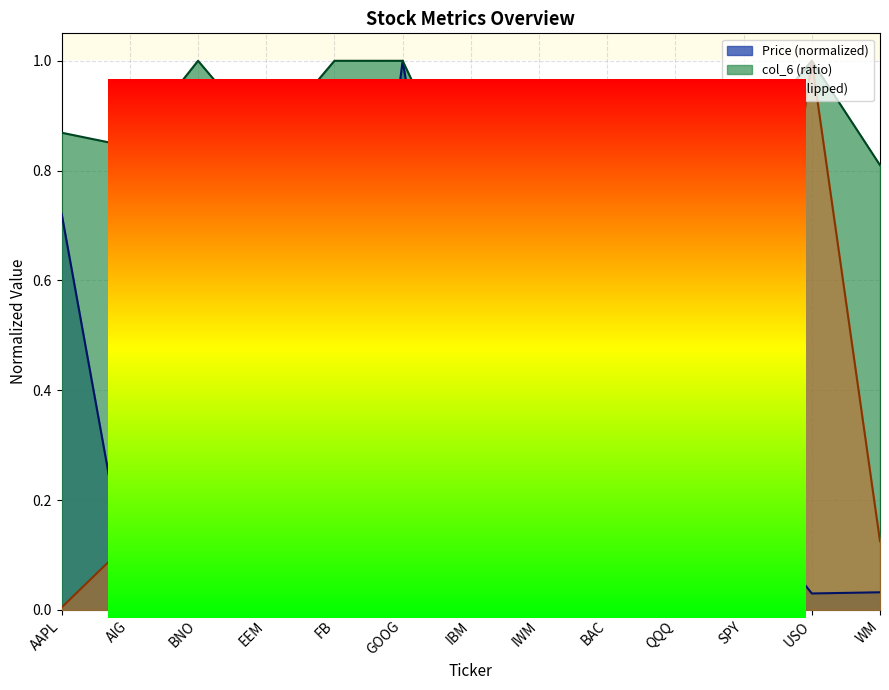

Rank the series at AAPL from highest to lowest value.

col_6 (ratio), Price (normalized), col_7 (clipped)